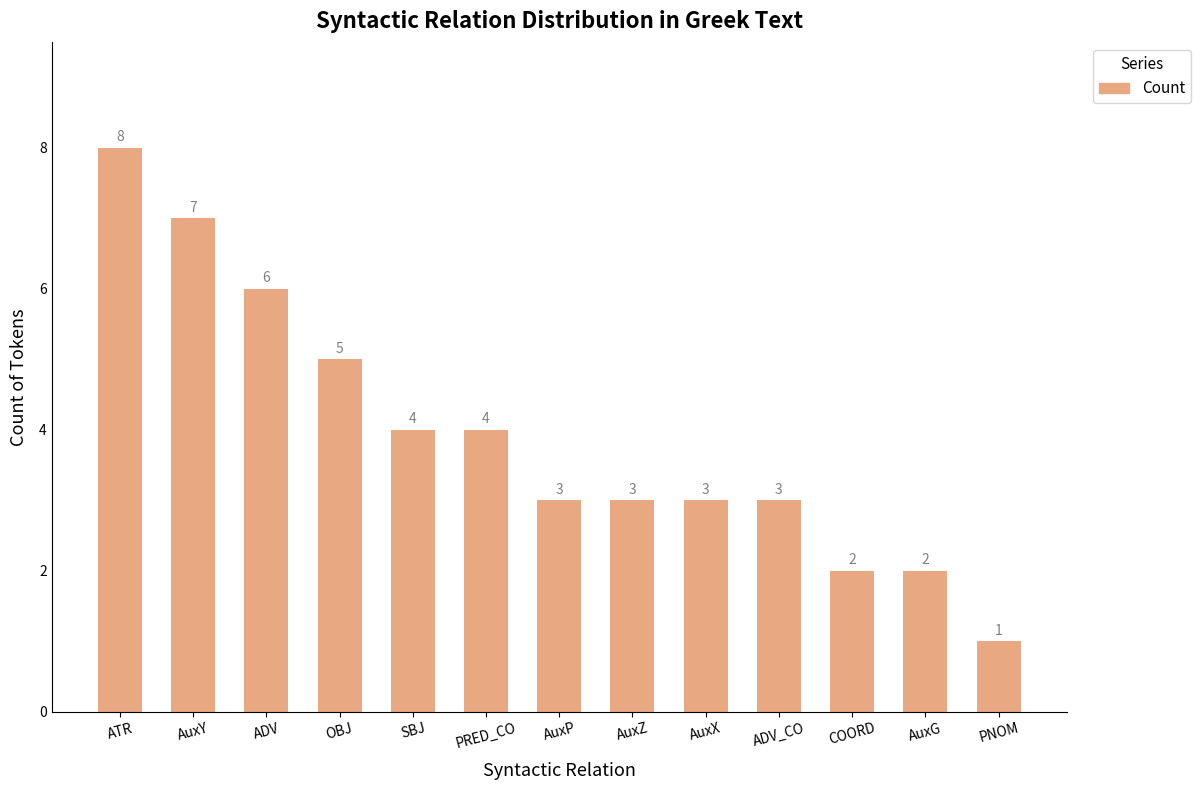

What is the ratio of the value at PRED_CO to the value at ADV?

0.7